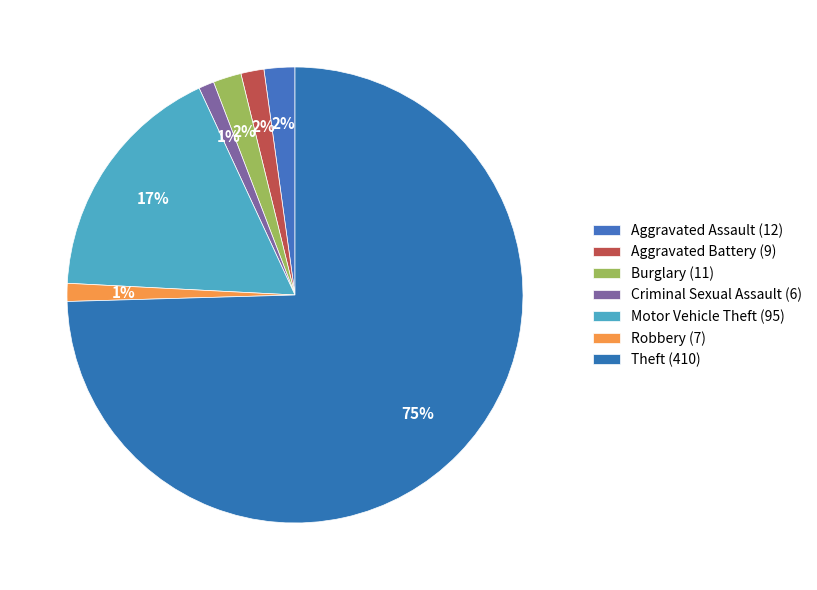

Count the number of slices in the pie.

7